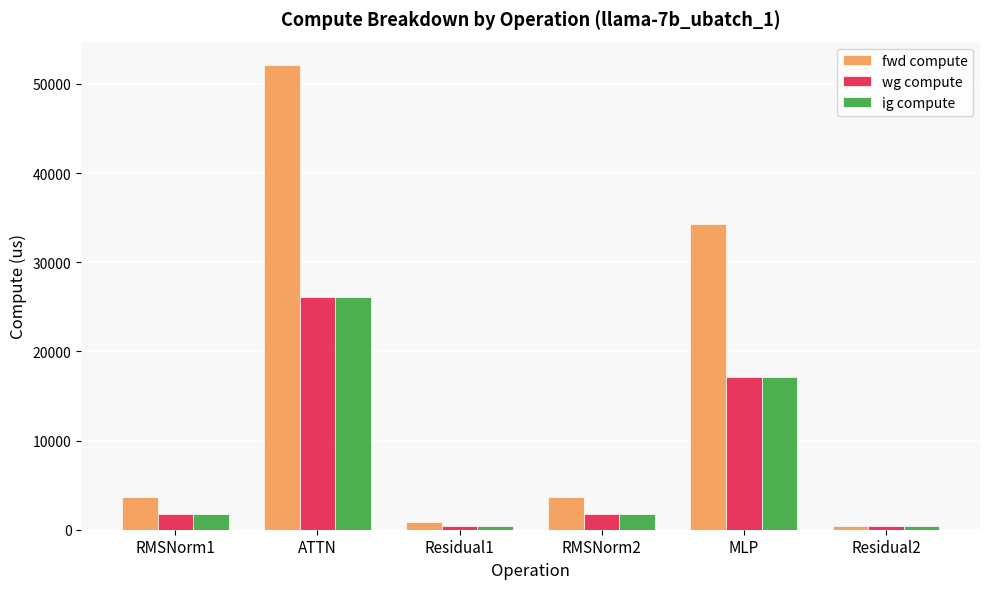

Which series has the largest total across all categories?

fwd compute